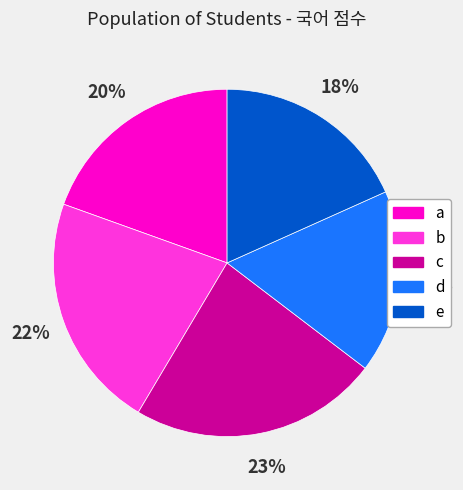

To the nearest percent, what portion does b represent?

22%